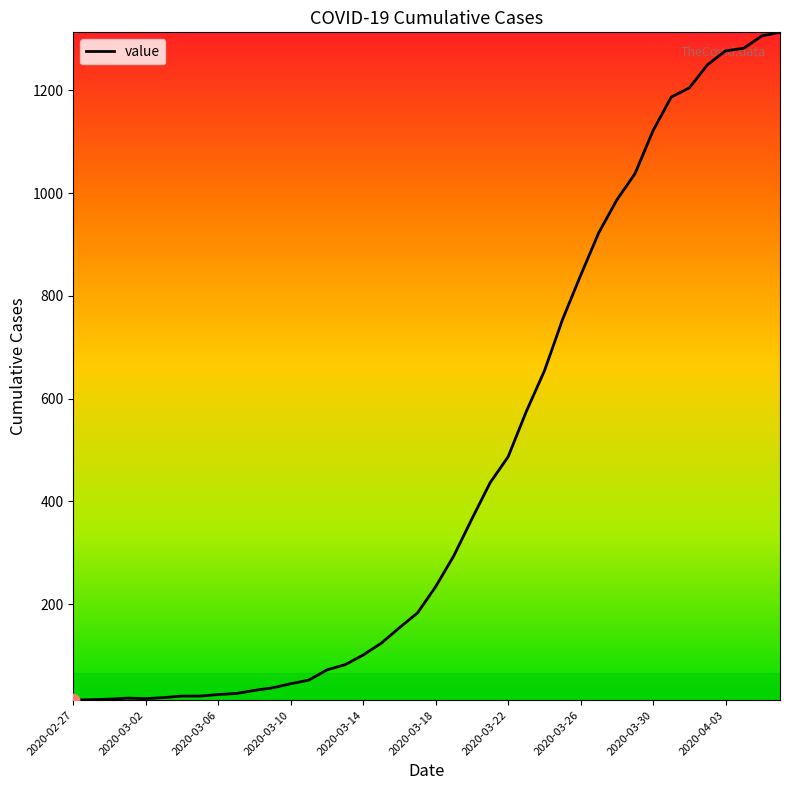

What is the maximum value shown in the chart?

1313